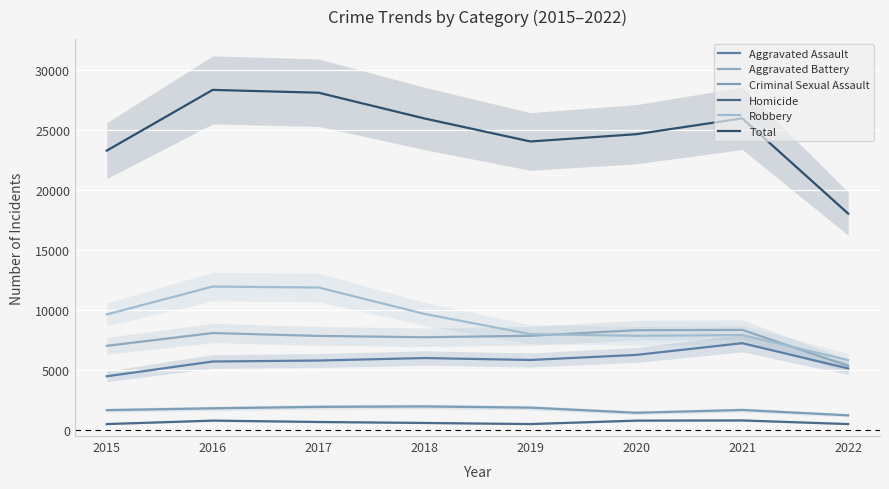

Which category has the lowest value across all series?

2015